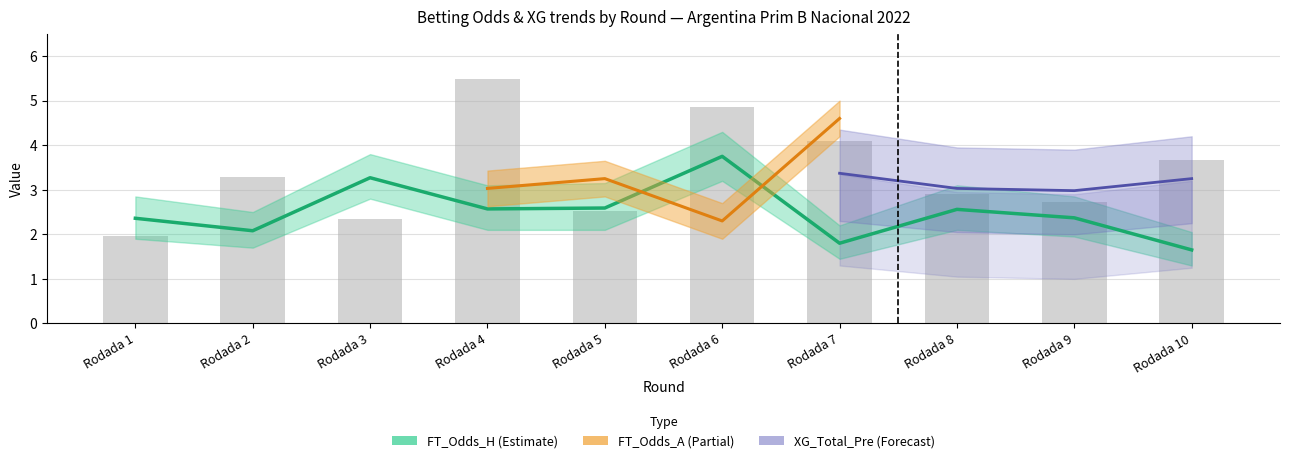

At how many categories does at least one series exceed 2?

10